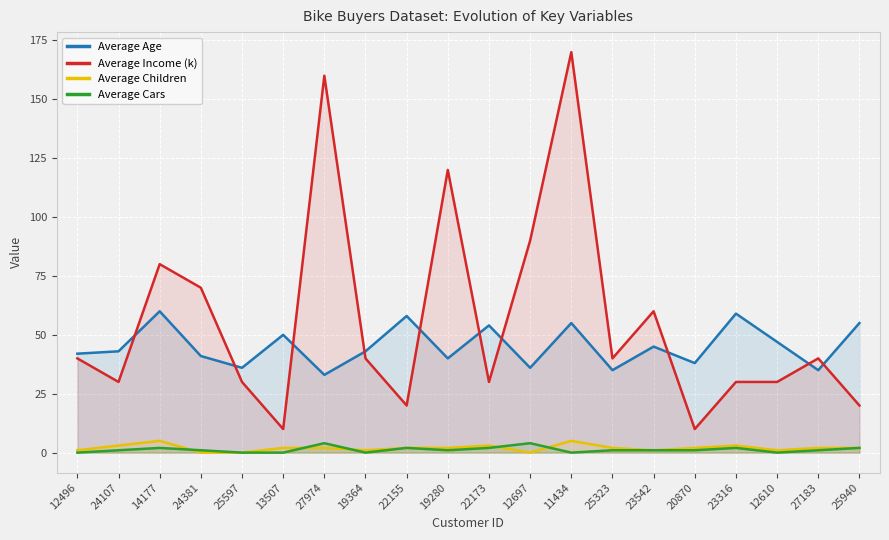

At which label does Average Age reach its minimum?

27974